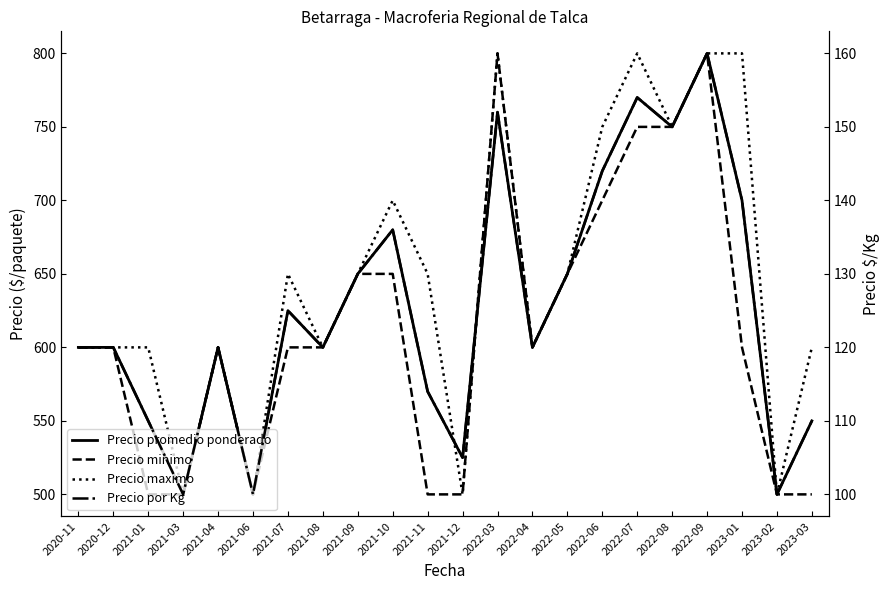

The Precio promedio ponderado series shows 500 at 2023-02. True or false?

True